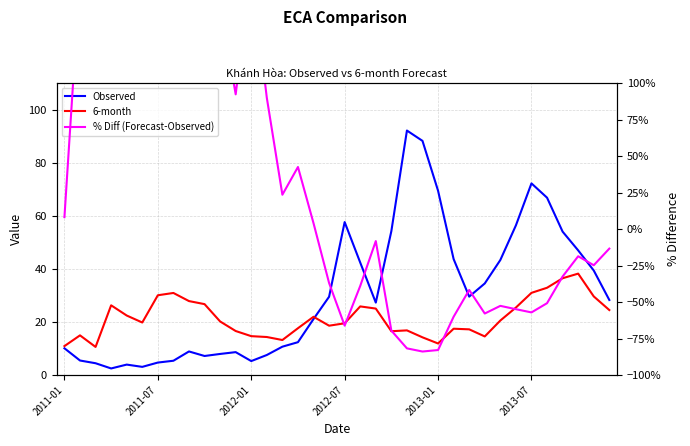

Which series has the widest spread of values?

% Diff (Forecast-Observed)